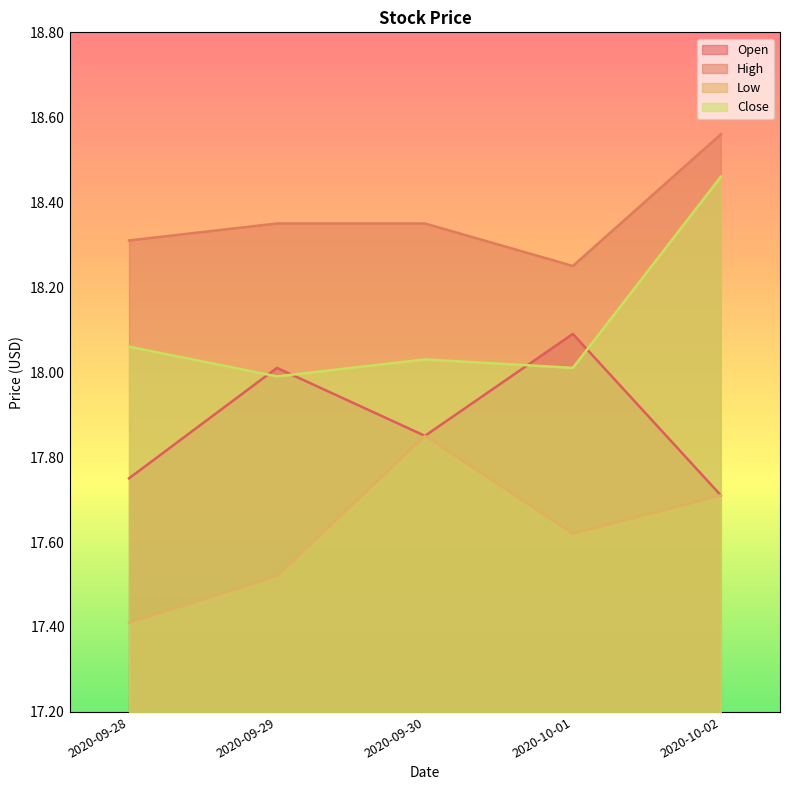

What are all the series names shown in the legend?

Open, High, Low, Close